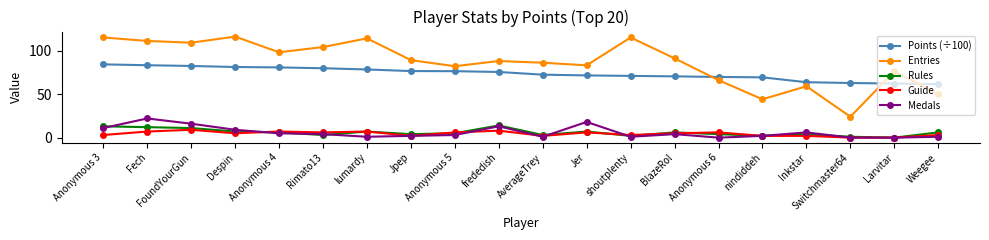

What is the total value across all series at Rimato13?

196.7